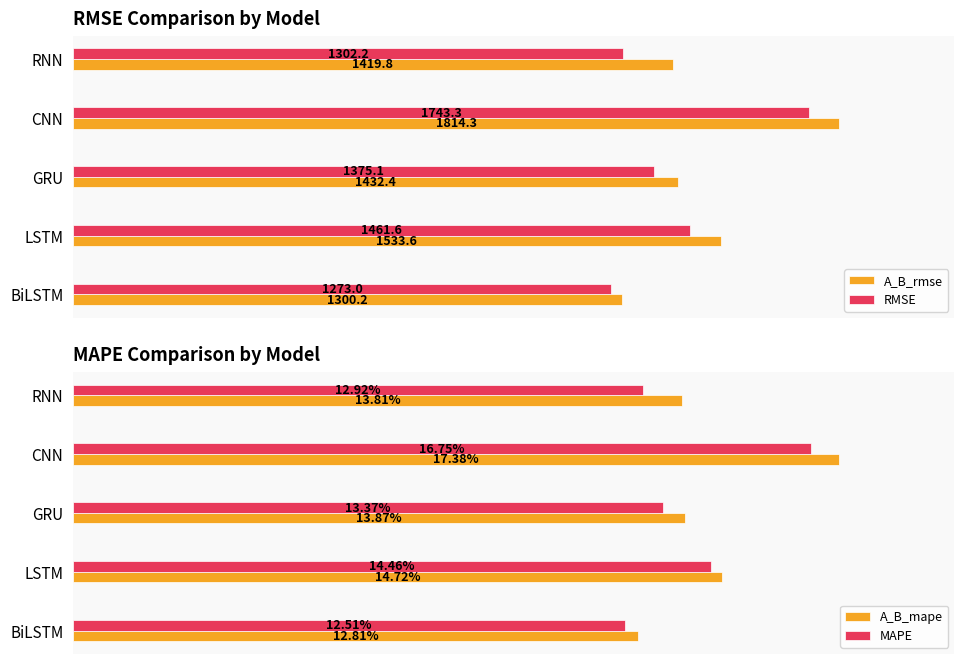

What is the average value of the A_B_rmse series?

1500.1